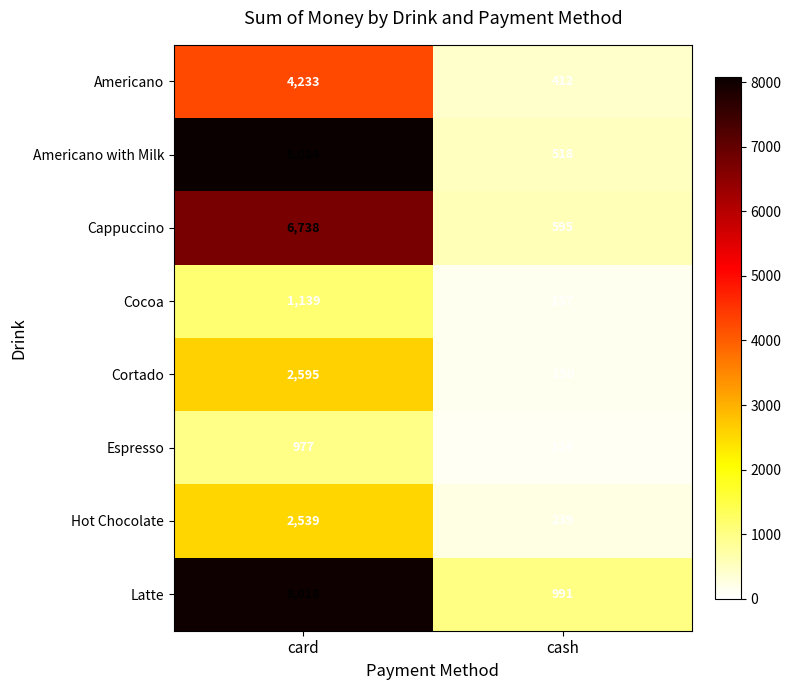

What is the maximum value shown in the chart?

8084